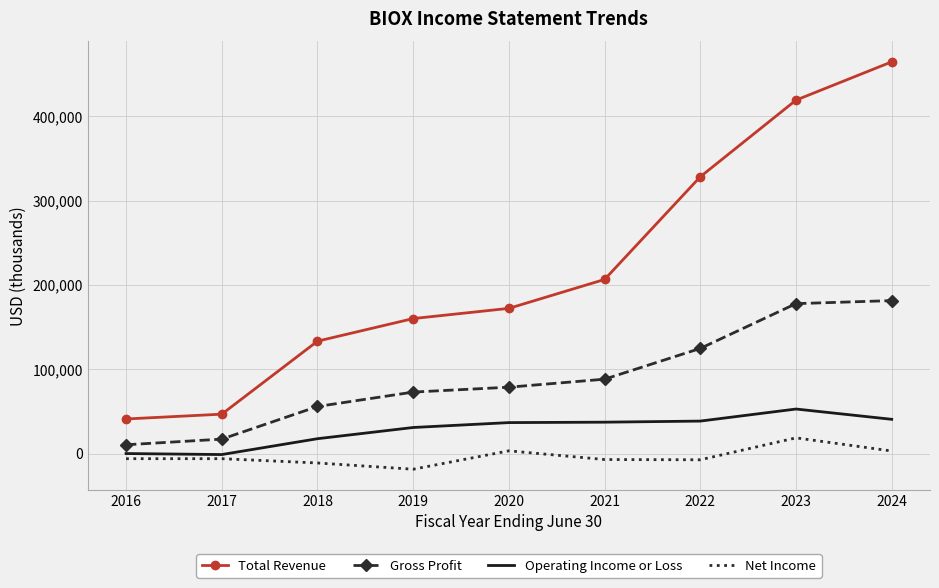

Where is Net Income nearest to the value 200?

2024